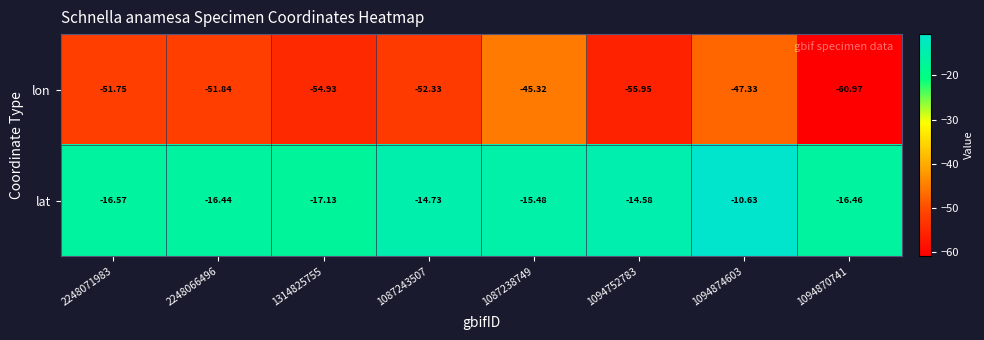

Which series has the largest total across all categories?

lat